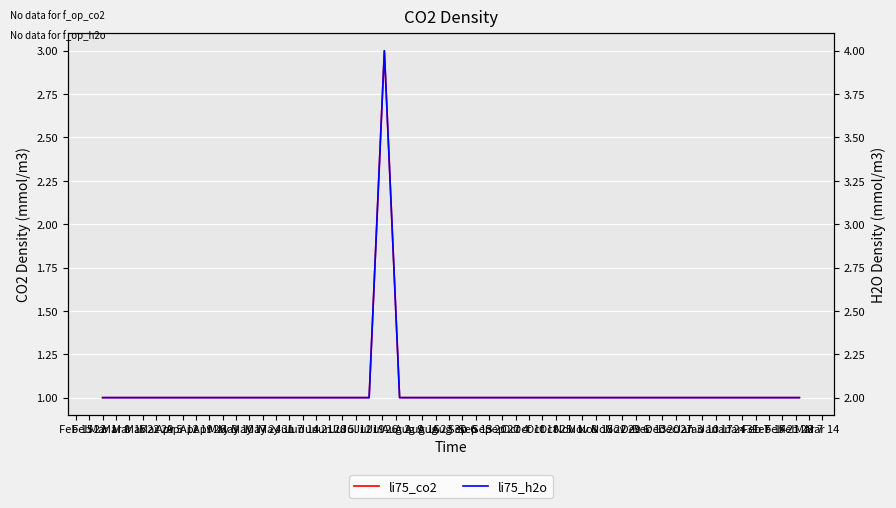

What is the spread (max minus min) of values at Sep 13?

1